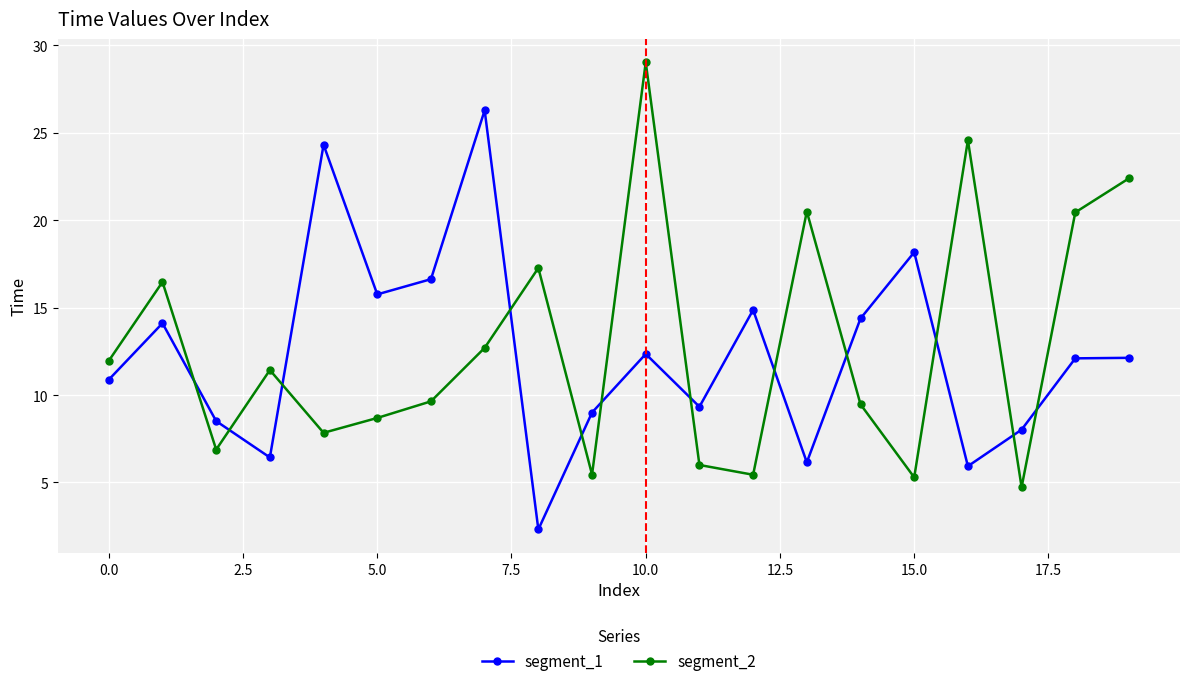

At how many categories does at least one series exceed 21?

5